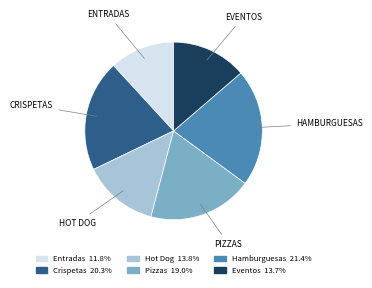

Does Hamburguesas account for over 50% of the chart?

No